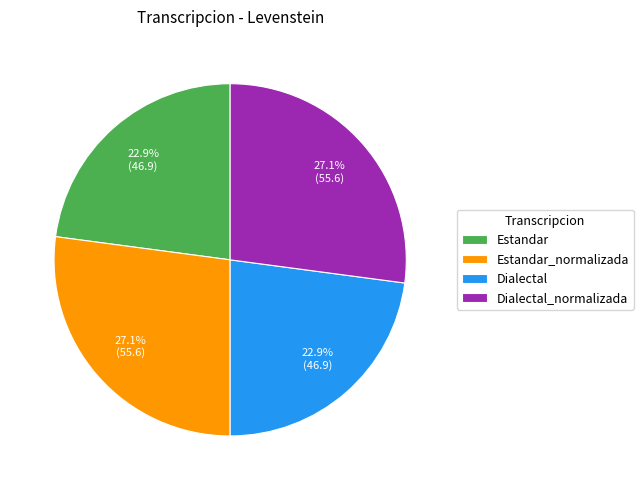

What percentage do Estandar_normalizada and Dialectal_normalizada together represent?

54.2%